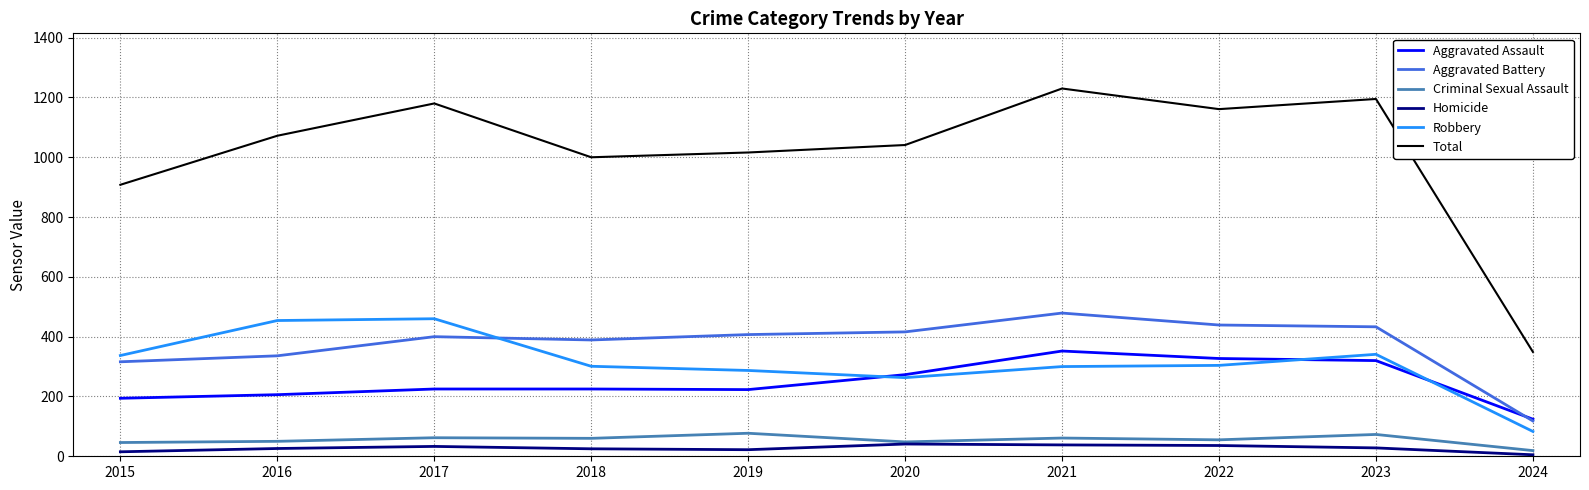

Read the Homicide value at 2017.

33